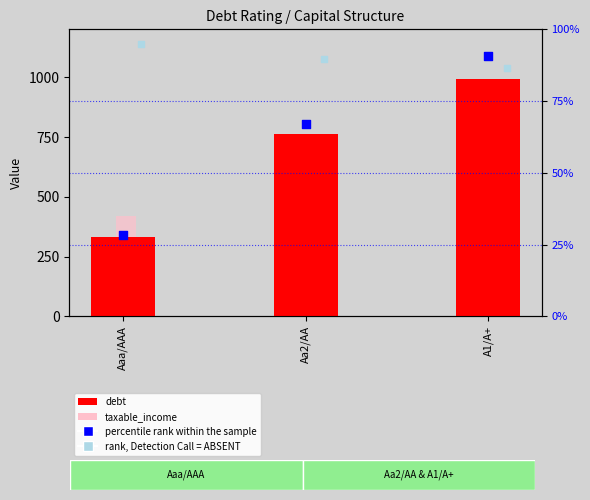

Which series has the largest total across all categories?

debt